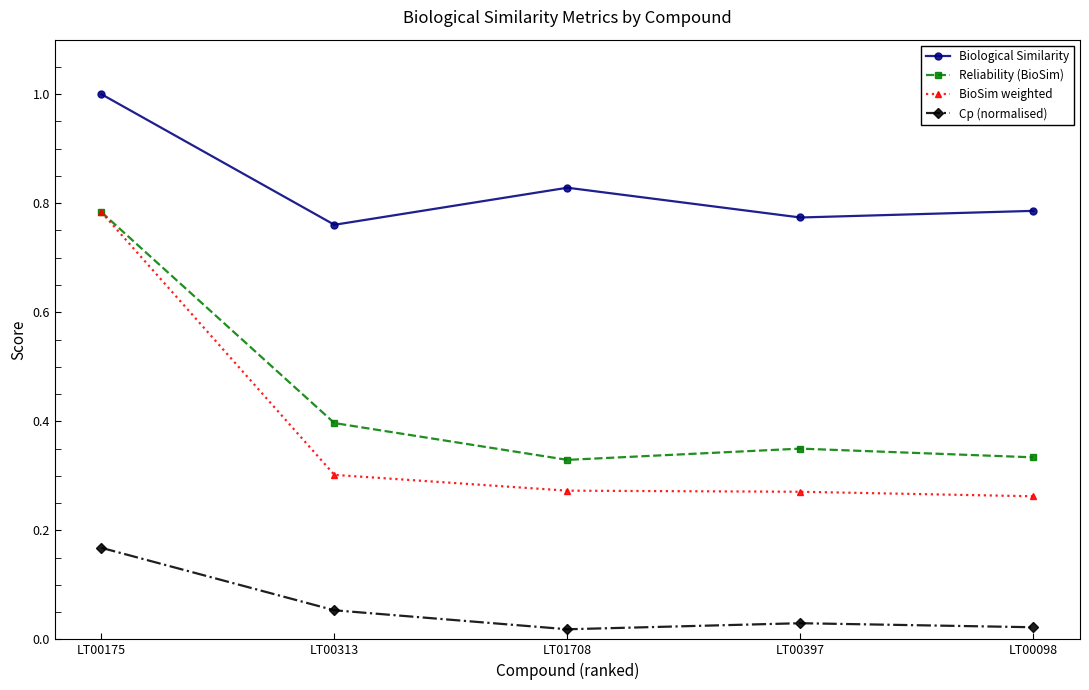

Between LT00313 and LT00098, which series saw the biggest shift?

Reliability (BioSim)